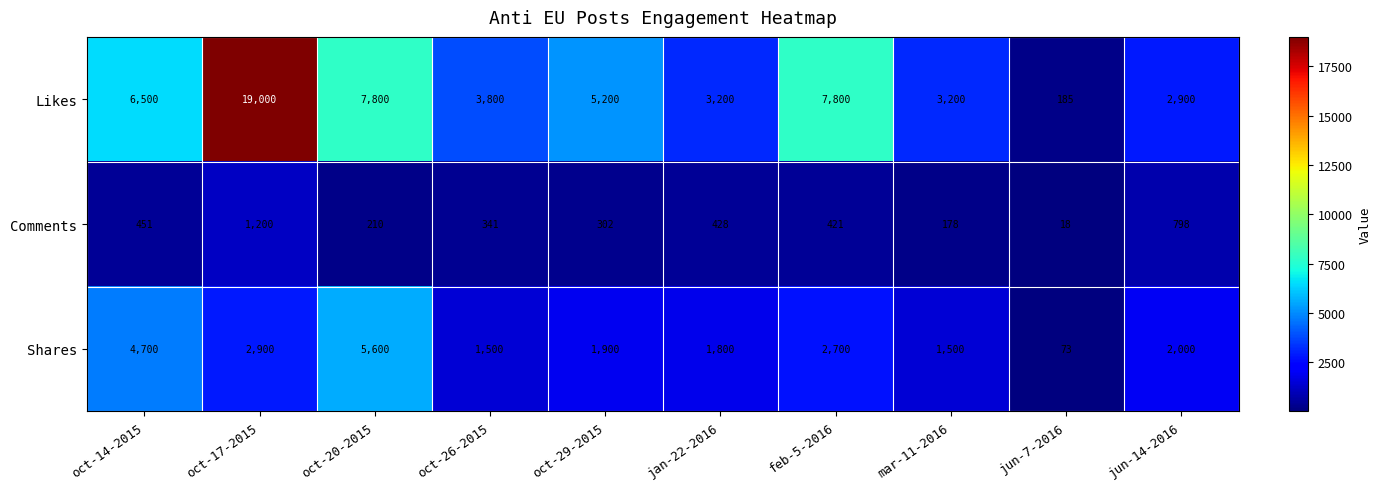

At how many categories does at least one series exceed 7201?

3